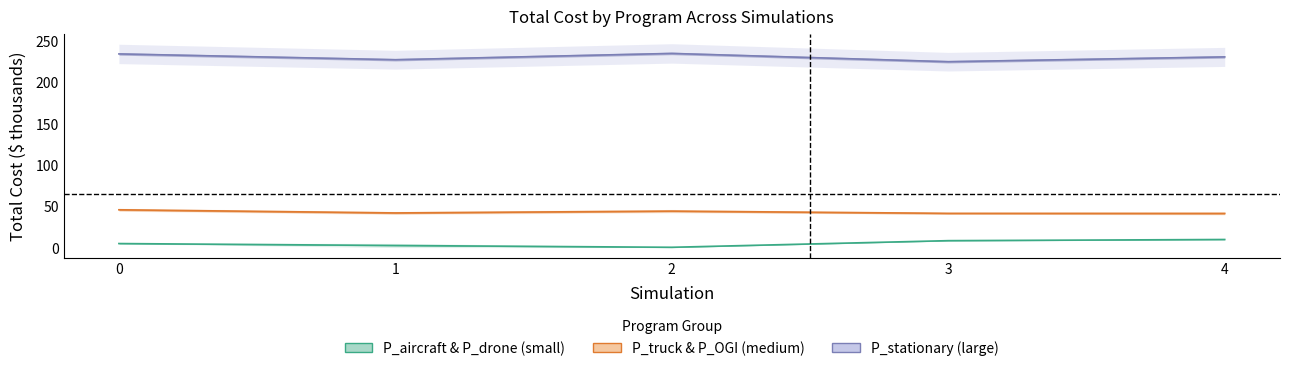

What is the spread (max minus min) of values at 3?

216.1